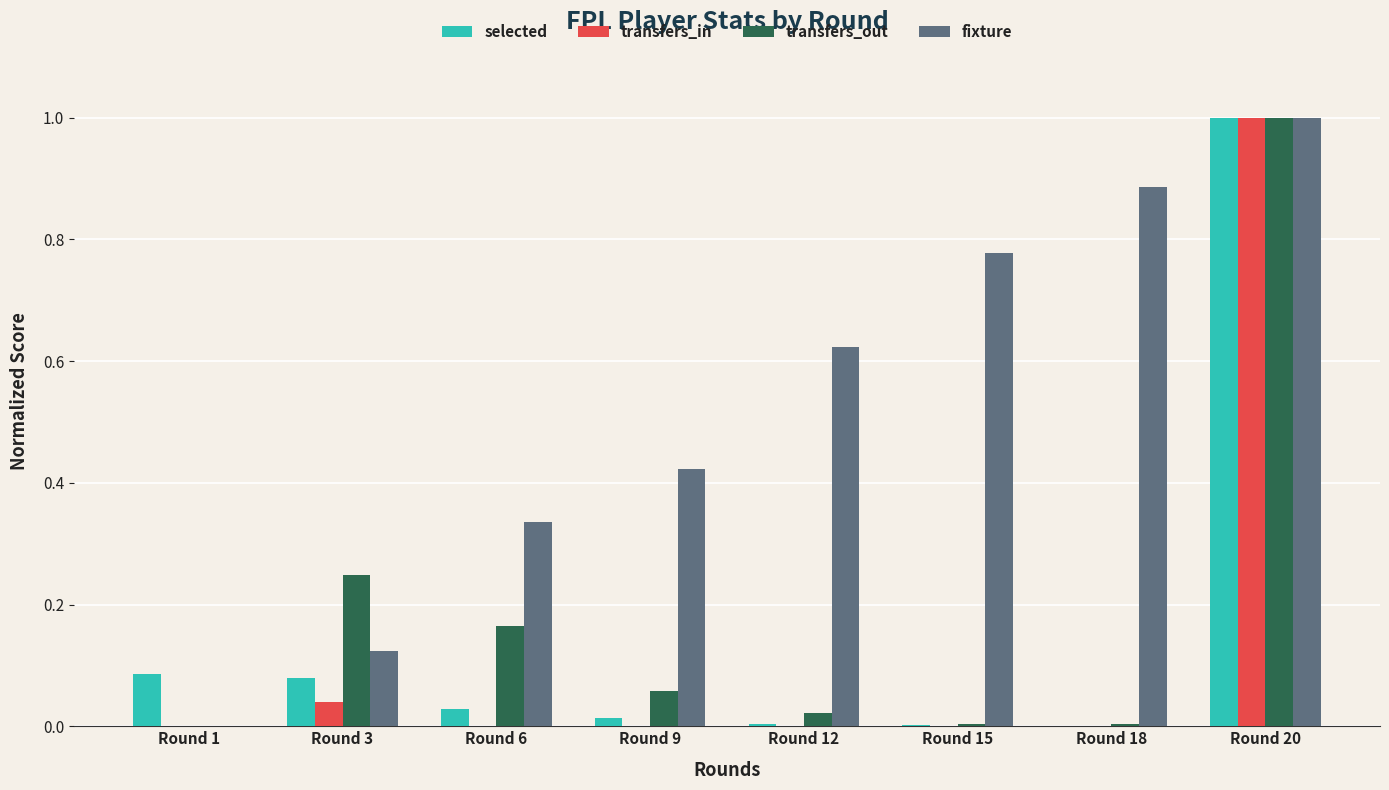

The value of transfers_in at Round 6 is 0.5. True or false?

False